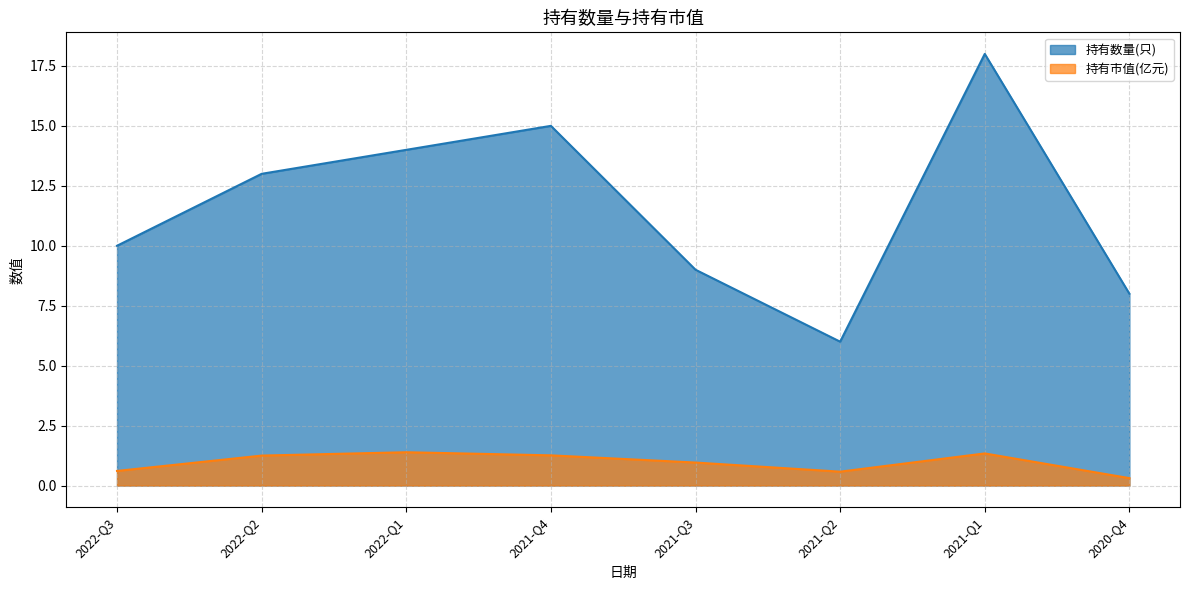

Reading right to left, list all the values displayed in this chart.

持有数量(只): 2020-Q4=8.0	2021-Q1=18.0	2021-Q2=6.0	2021-Q3=9.0	2021-Q4=15.0	2022-Q1=14.0	2022-Q2=13.0	2022-Q3=10.0
持有市值(亿元): 2020-Q4=0.3	2021-Q1=1.3	2021-Q2=0.6	2021-Q3=1.0	2021-Q4=1.3	2022-Q1=1.4	2022-Q2=1.2	2022-Q3=0.6